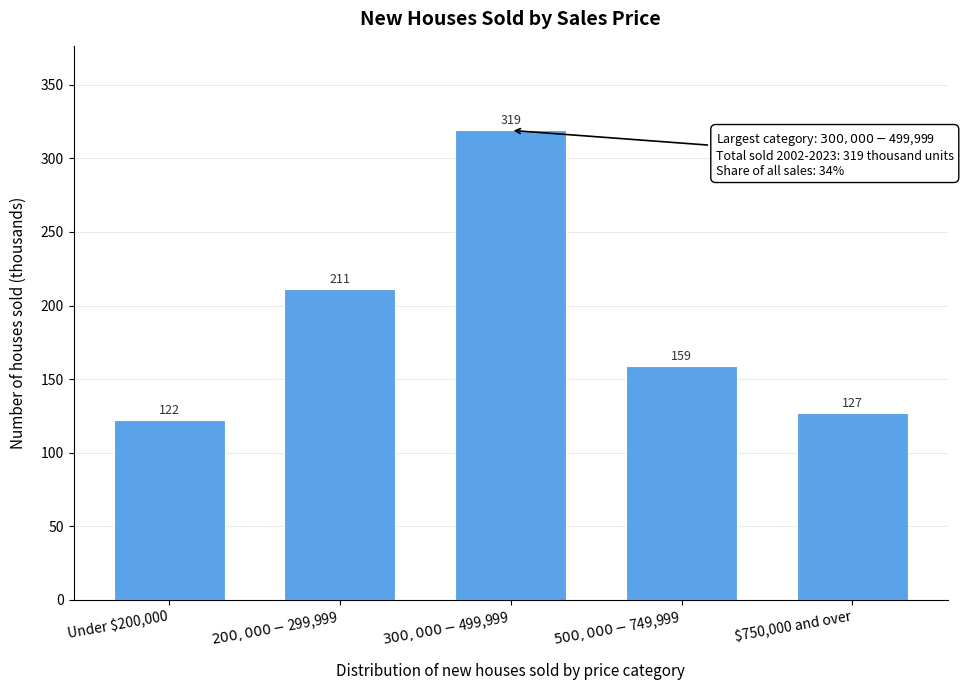

Reading left to right, transcribe all the data shown in this chart.

122	211	319	159	127